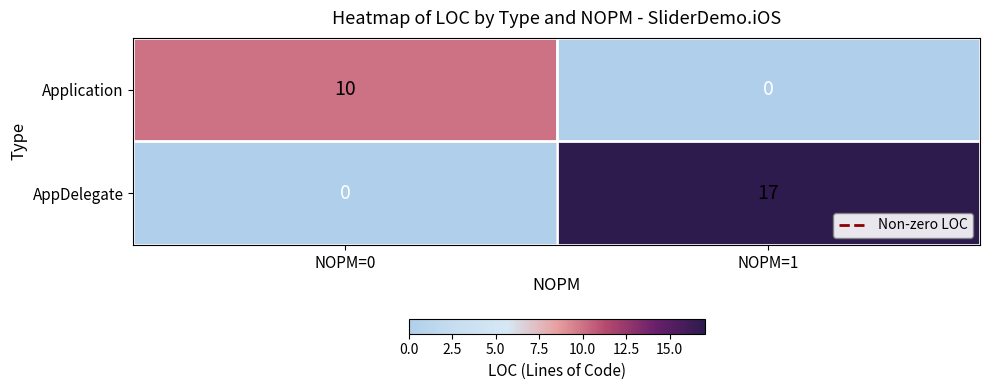

Between NOPM=0 and NOPM=1, which series saw the biggest shift?

AppDelegate